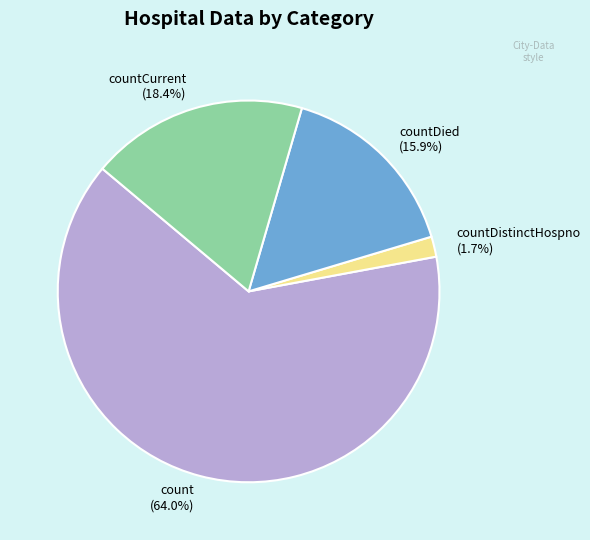

Rank the categories by value from lowest to highest.

countDistinctHospno, countDied, countCurrent, count